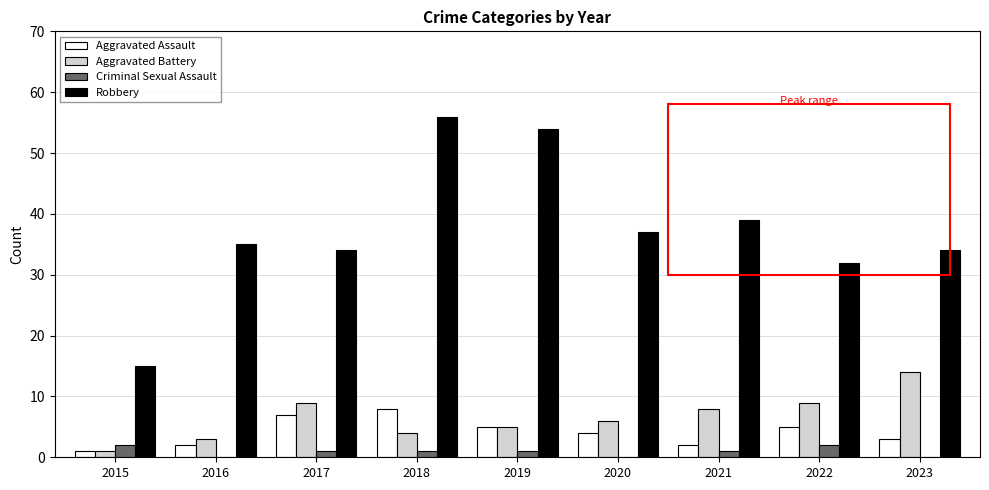

True or false: Aggravated Assault has a value of 5 at 2022.

True